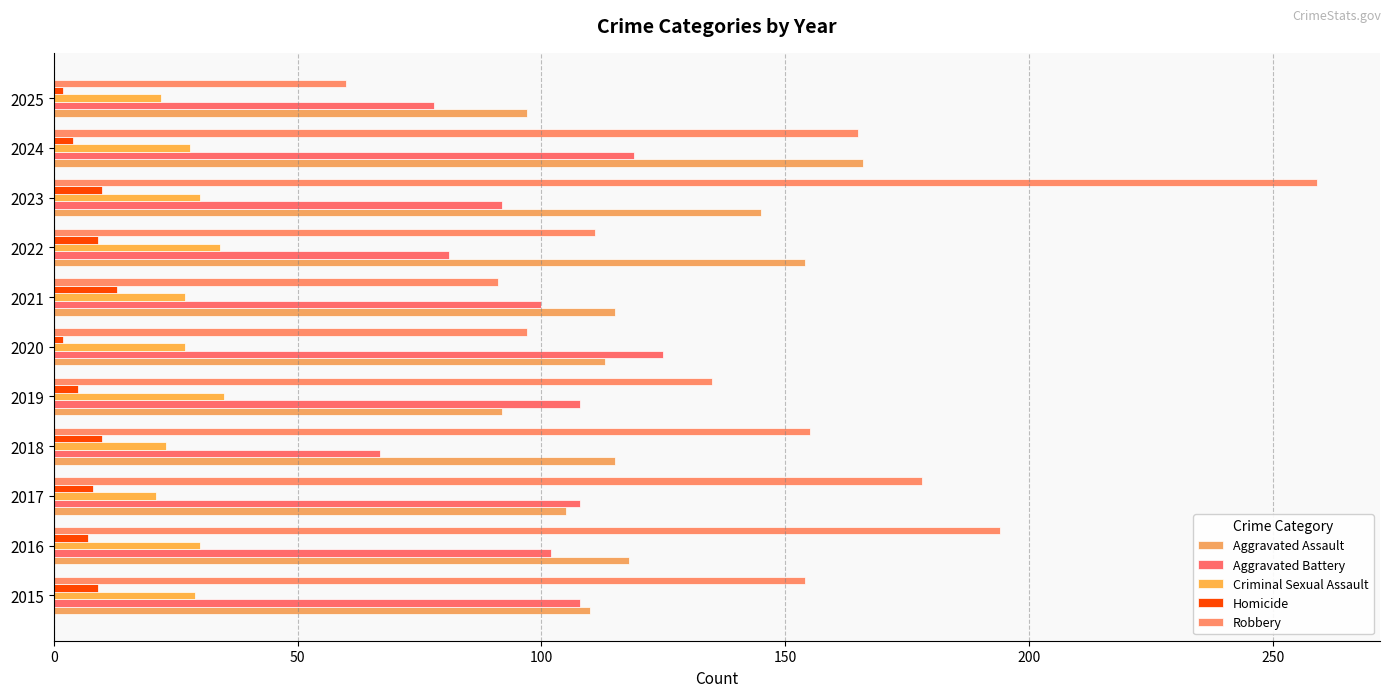

Which series has the largest total across all categories?

Robbery